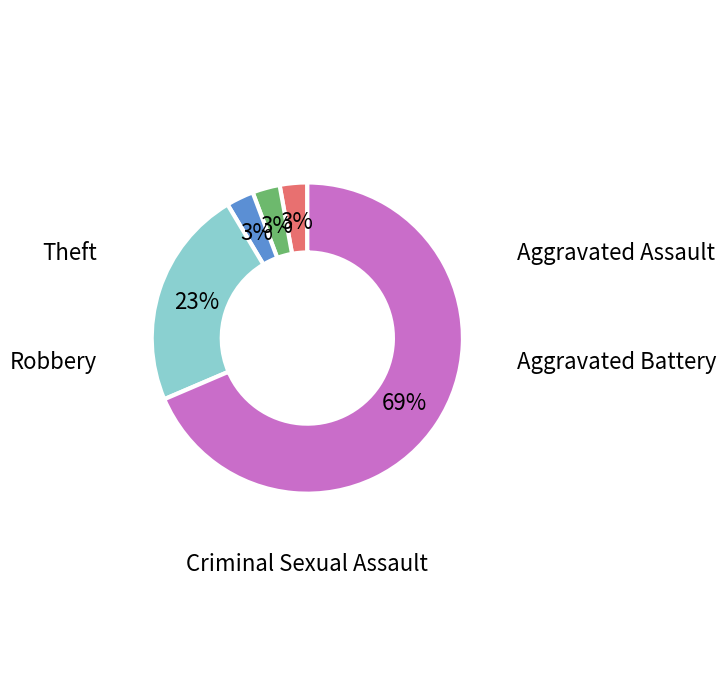

Is there any slice that represents more than half of the pie?

Yes